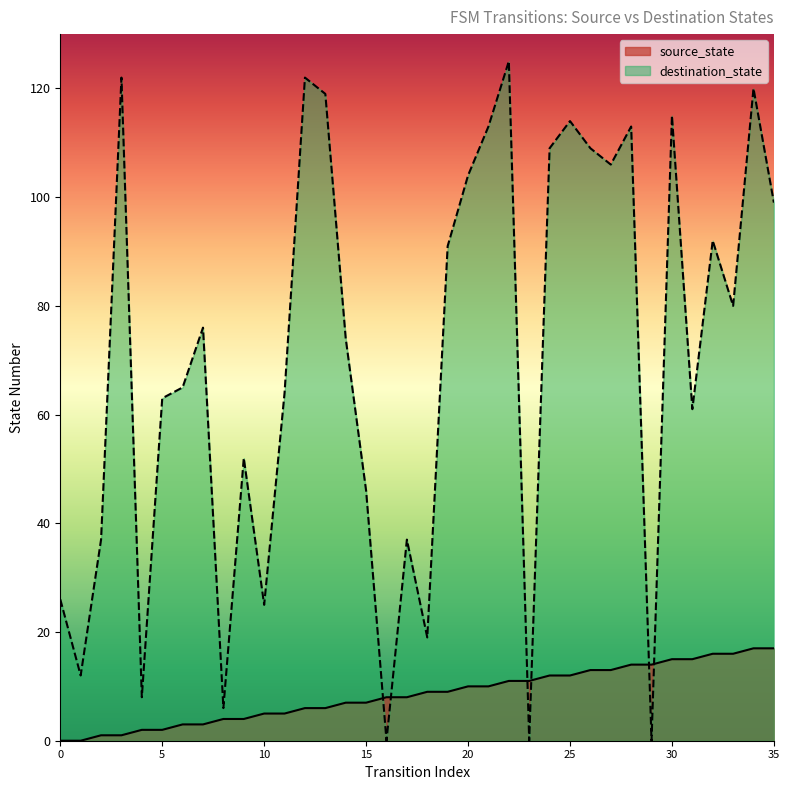

Reading left to right, list all the values displayed in this chart.

source_state: 0=0	1=0	2=1	3=1	4=2	5=2	6=3	7=3	8=4	9=4	10=5	11=5	12=6	13=6	14=7	15=7	16=8	17=8	18=9	19=9	20=10	21=10	22=11	23=11	24=12	25=12	26=13	27=13	28=14	29=14	30=15	31=15	32=16	33=16	34=17	35=17
destination_state: 0=26	1=12	2=37	3=122	4=8	5=63	6=65	7=76	8=6	9=52	10=25	11=64	12=122	13=119	14=74	15=46	16=0	17=37	18=19	19=91	20=104	21=113	22=125	23=0	24=109	25=114	26=109	27=106	28=113	29=0	30=115	31=61	32=92	33=80	34=120	35=99